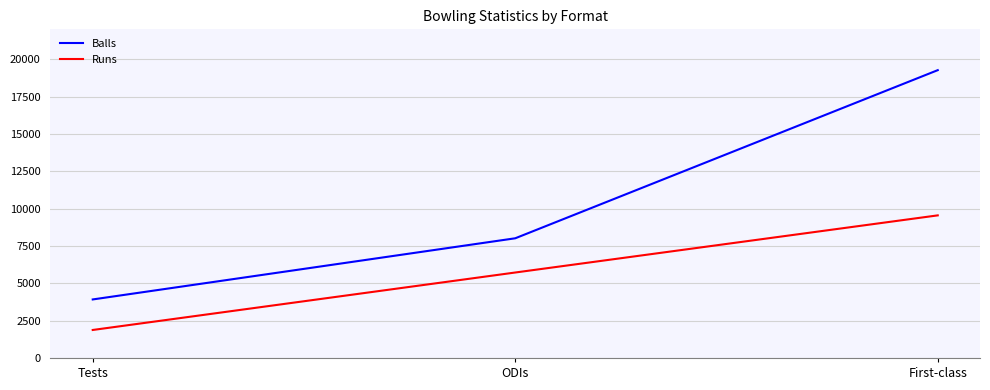

True or false: Balls has a value of 1913 at Tests.

False